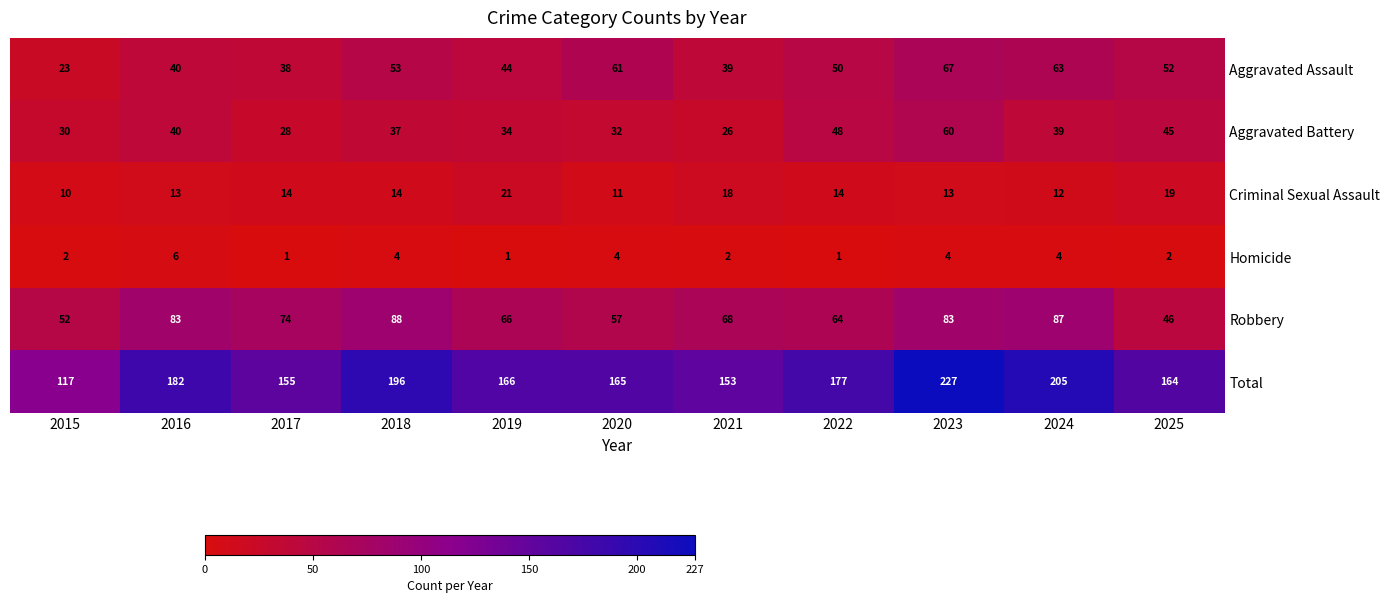

Where is Aggravated Battery nearest to the value 43?

2025